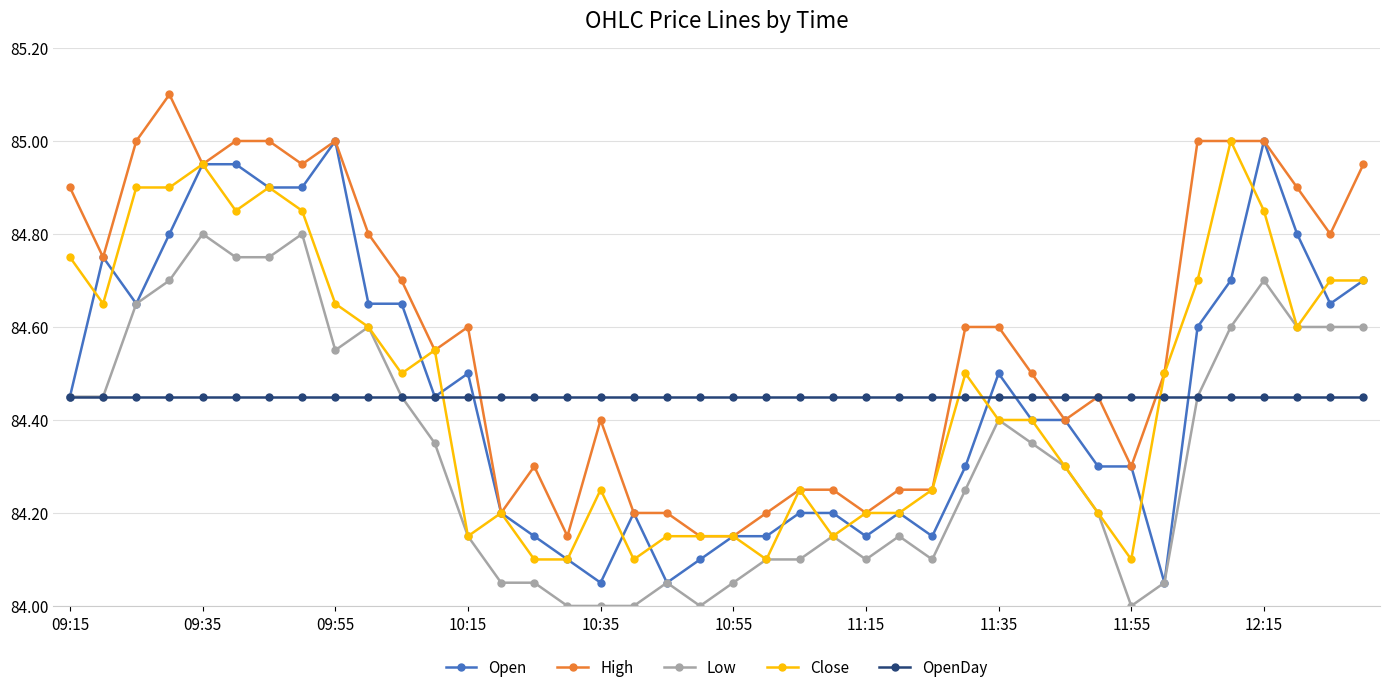

How many categories are shown in the chart?

40